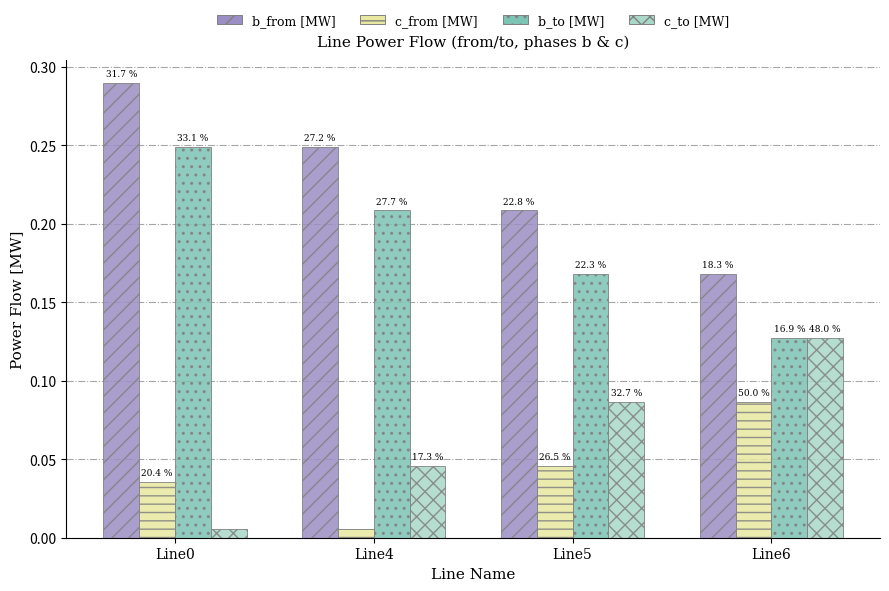

What is the total value across all series at Line6?

0.5